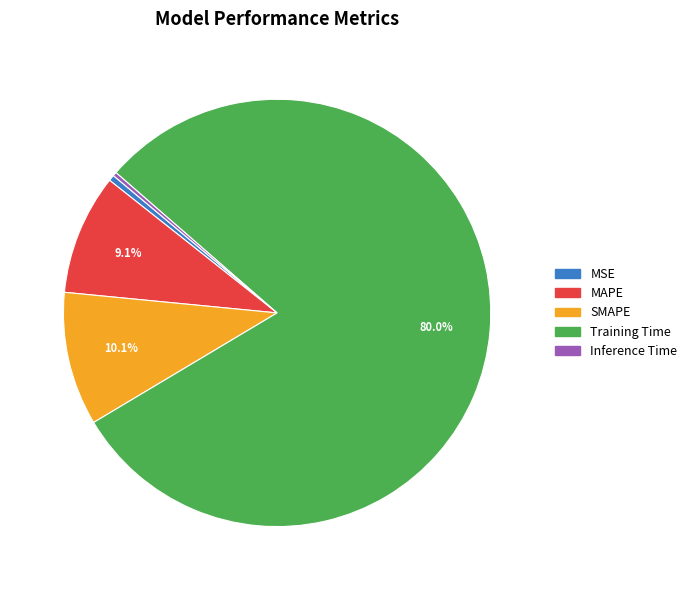

Is the sum of MSE and SMAPE greater than half?

No